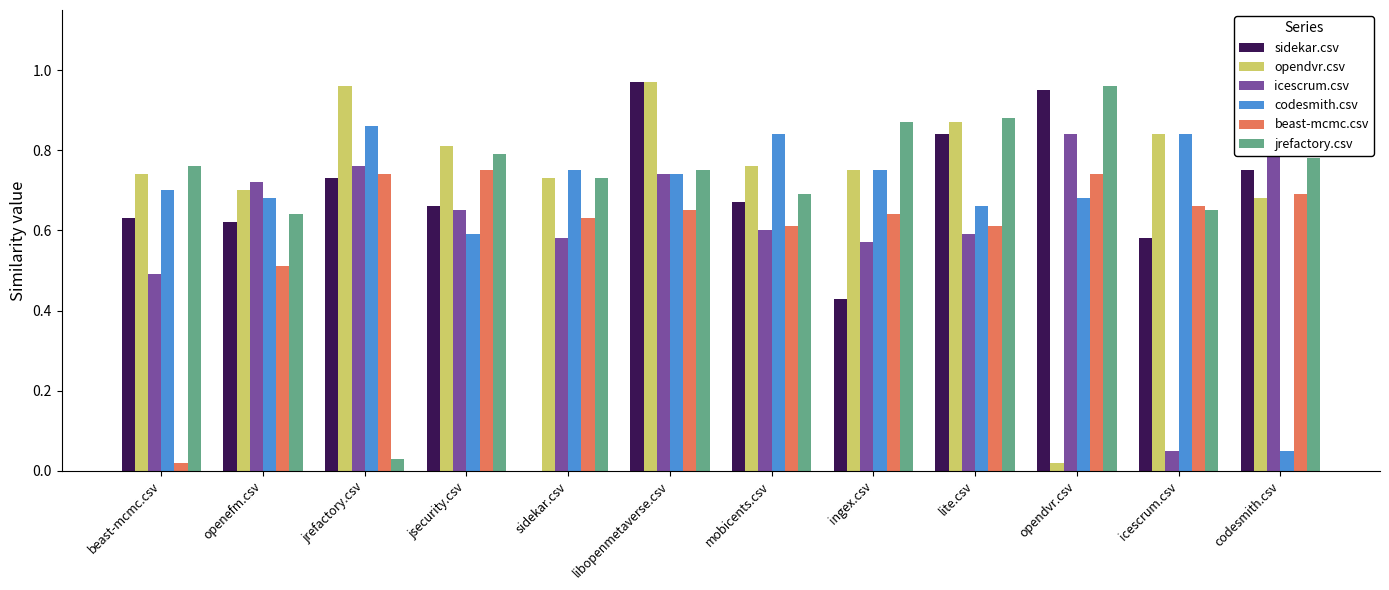

Reading left to right, what are all the values shown in this chart?

sidekar.csv: 0.6	0.6	0.7	0.7	0.0	1.0	0.7	0.4	0.8	0.9	0.6	0.8
opendvr.csv: 0.7	0.7	1.0	0.8	0.7	1.0	0.8	0.8	0.9	0.0	0.8	0.7
icescrum.csv: 0.5	0.7	0.8	0.7	0.6	0.7	0.6	0.6	0.6	0.8	0.1	0.9
codesmith.csv: 0.7	0.7	0.9	0.6	0.8	0.7	0.8	0.8	0.7	0.7	0.8	0.1
beast-mcmc.csv: 0.0	0.5	0.7	0.8	0.6	0.7	0.6	0.6	0.6	0.7	0.7	0.7
jrefactory.csv: 0.8	0.6	0.0	0.8	0.7	0.8	0.7	0.9	0.9	1.0	0.7	0.8